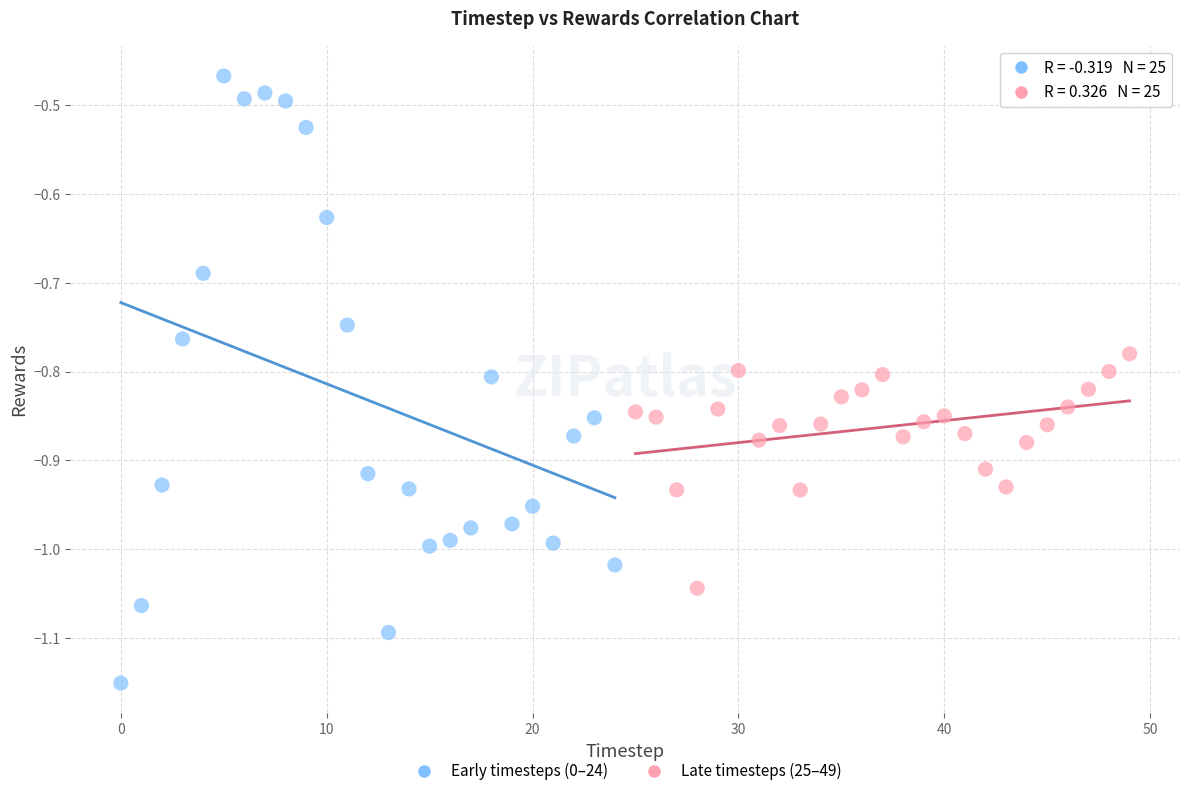

Which series reaches the minimum Y coordinate?

Early timesteps (0–24)